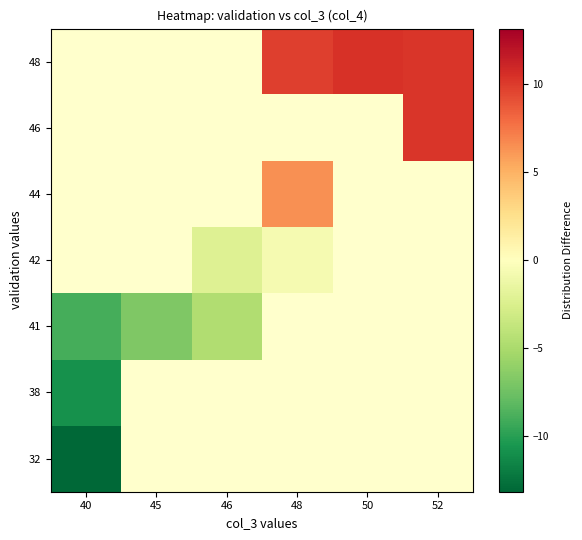

Between 45 and 46, which is larger?

46